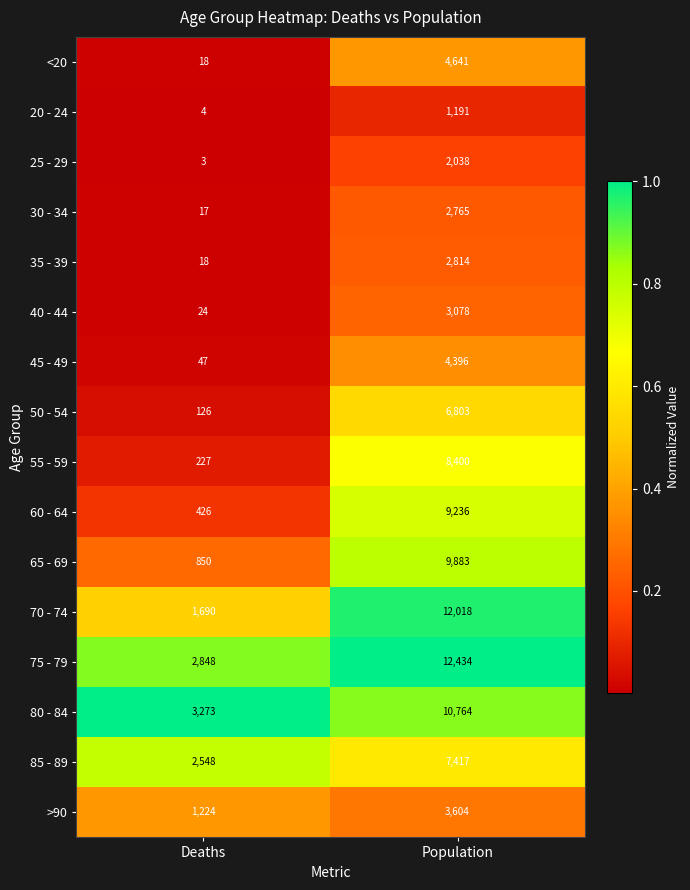

Which label corresponds to the largest value in the chart?

Population